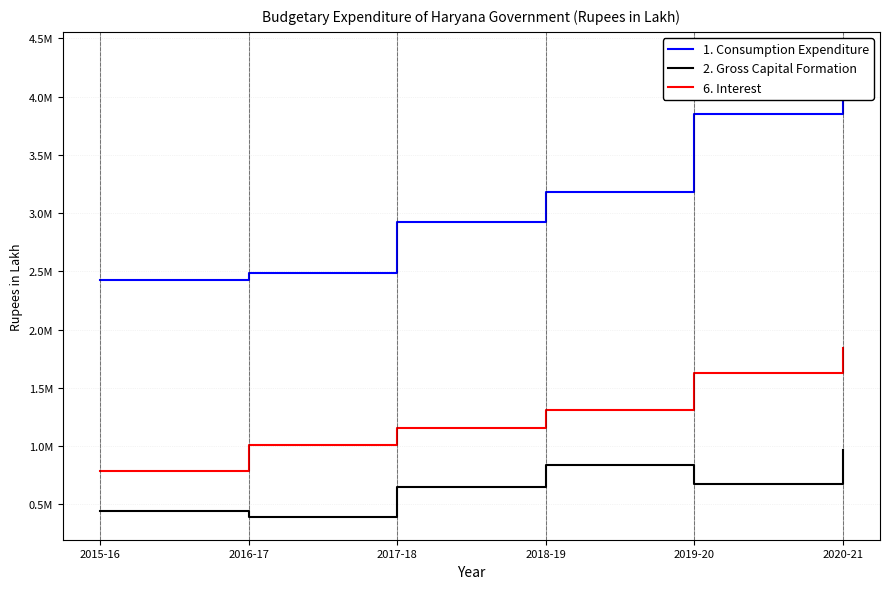

What is the difference between the highest and lowest values at 2018-19?

2344153